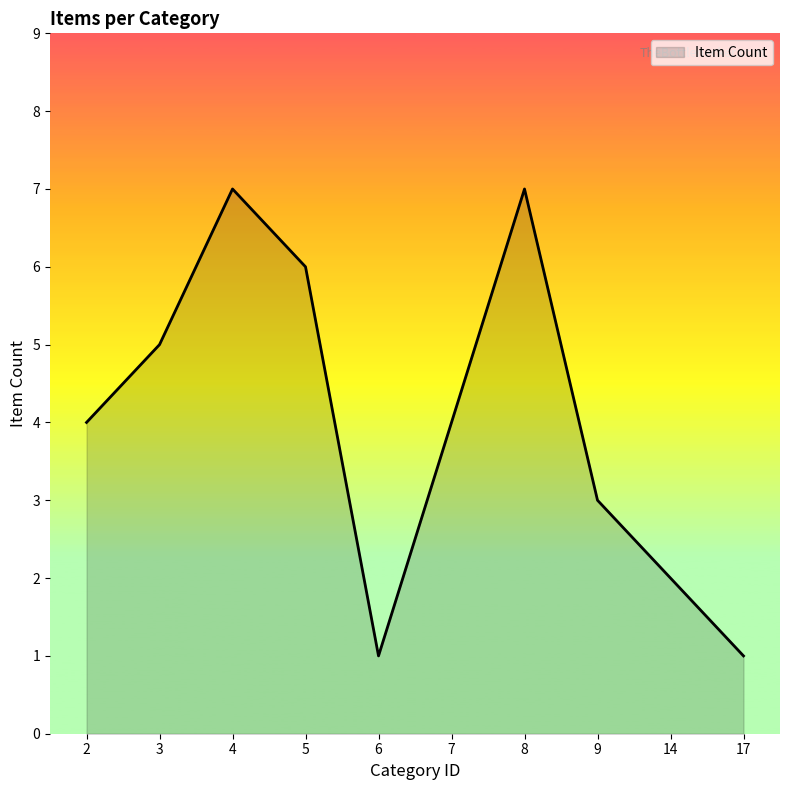

What is the approximate value at 9?

3